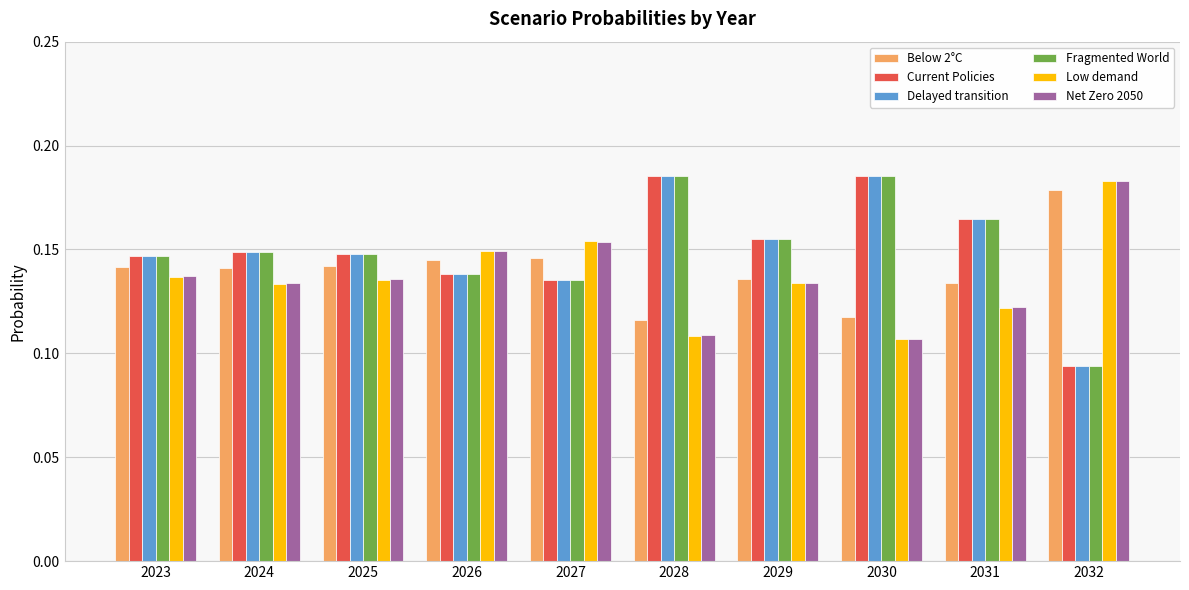

What is the sum of all Low demand values?

1.4